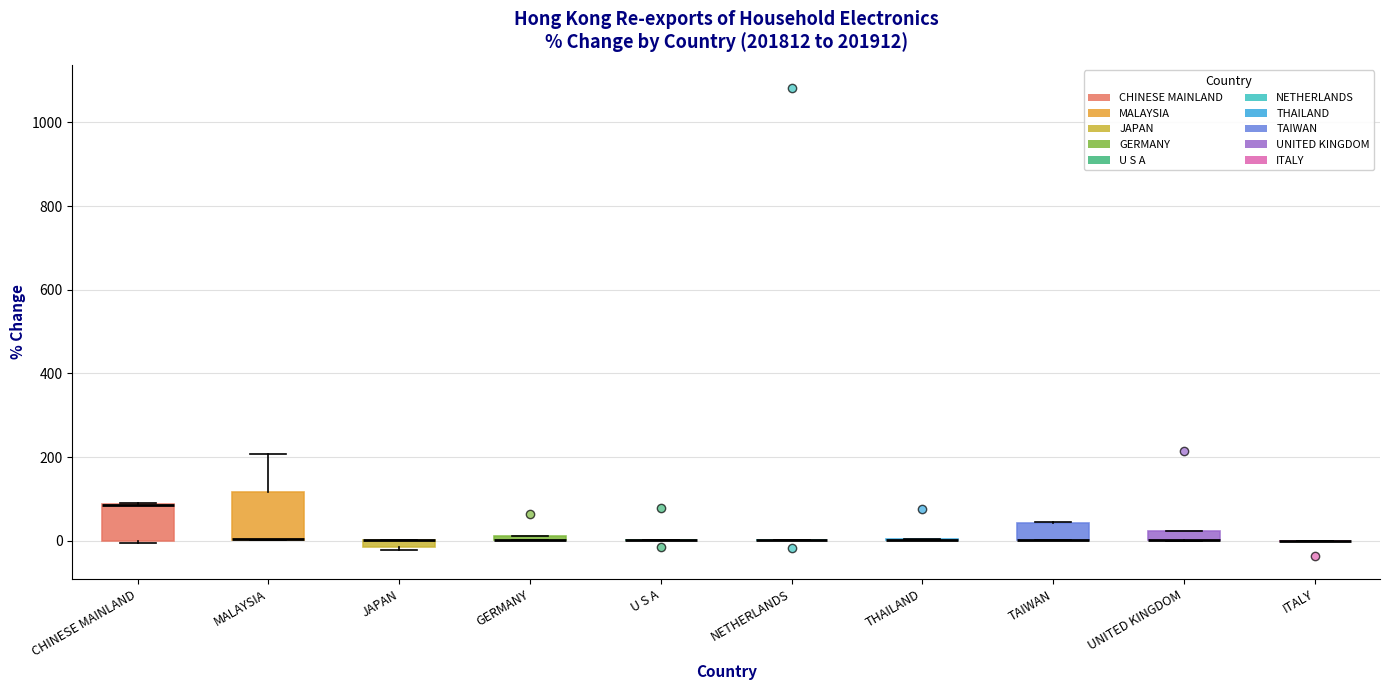

Which box is the tallest, from its lower edge to its upper edge?

MALAYSIA